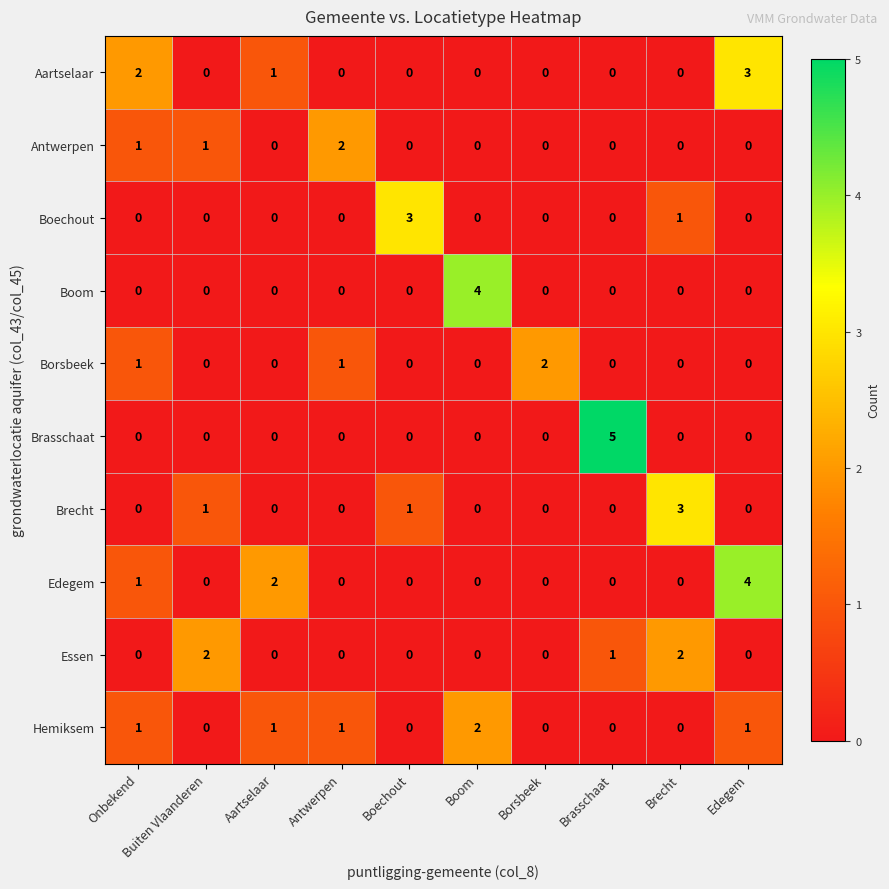

Which series has the widest spread of values?

Brasschaat